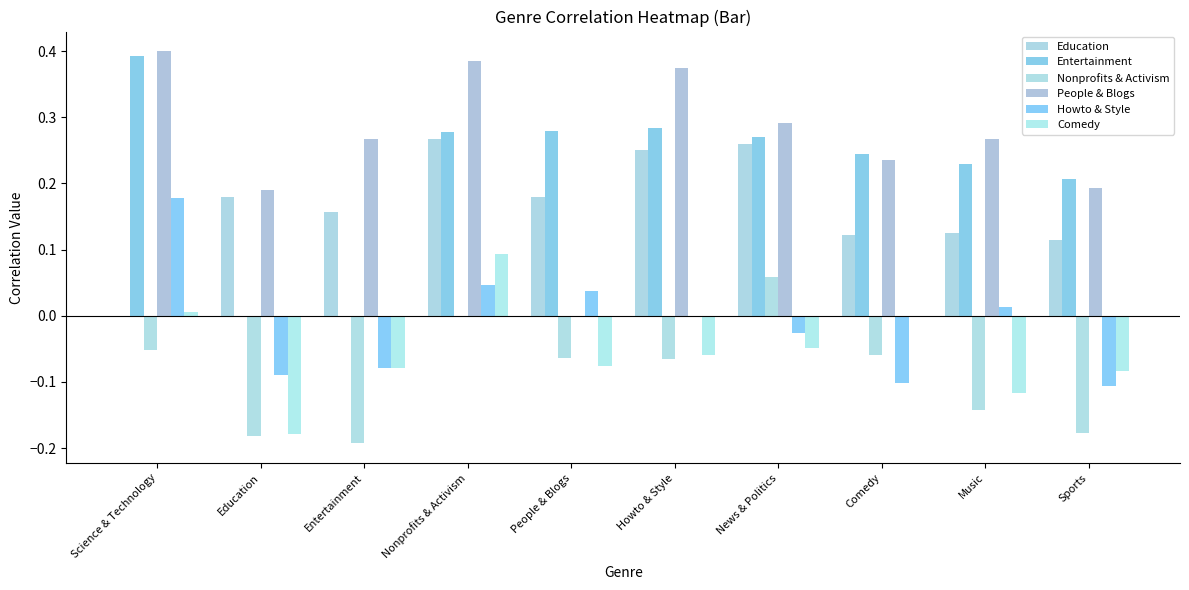

How many categories are shown in the chart?

10